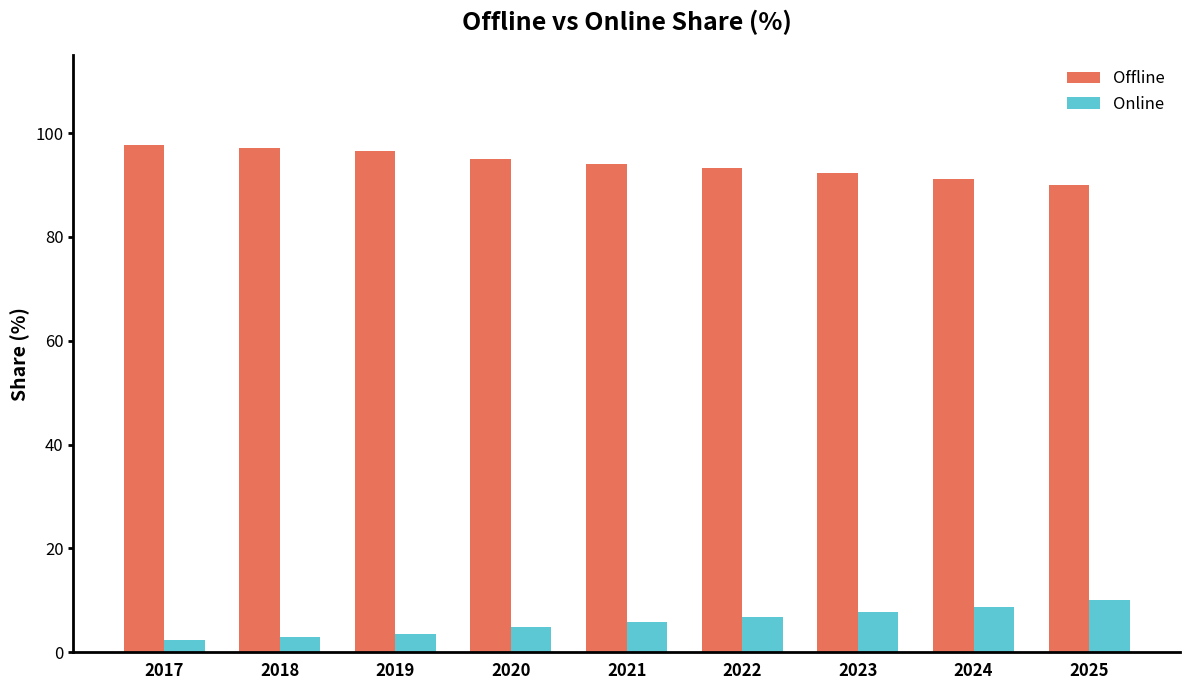

Which series has the largest range (max minus min)?

Offline